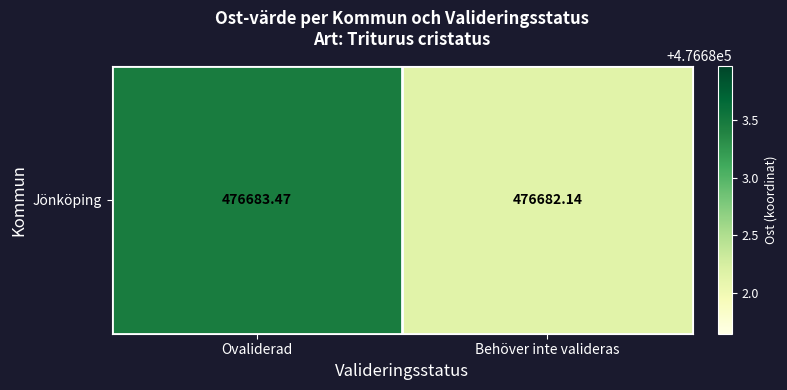

What is the greatest value displayed?

476683.5